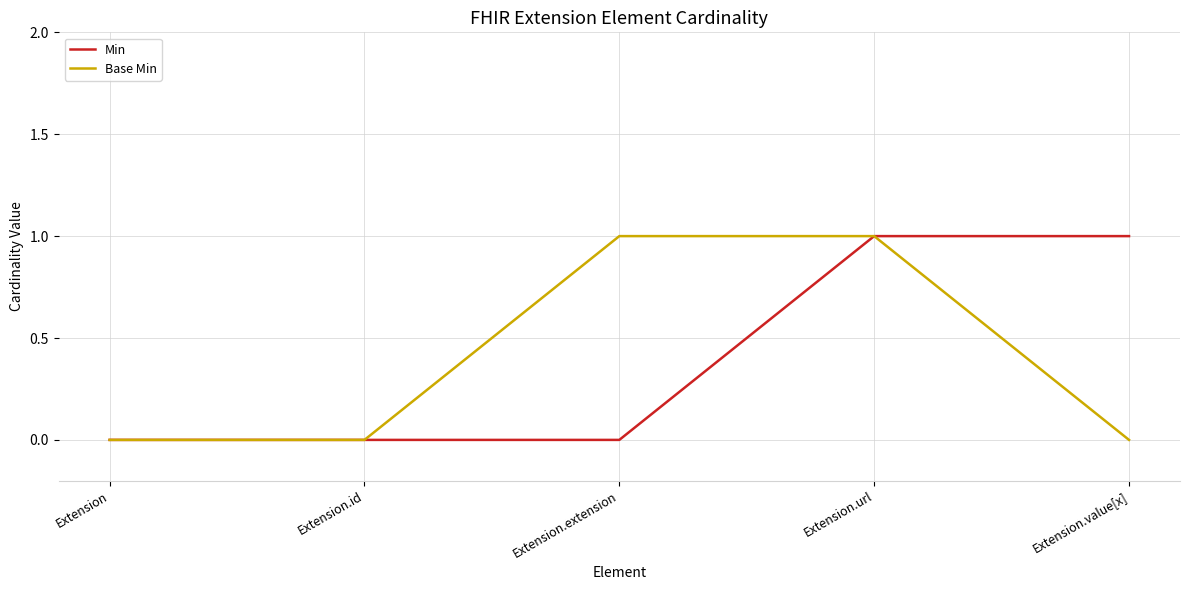

True or false: Min has a value of 0 at Extension.url.

False